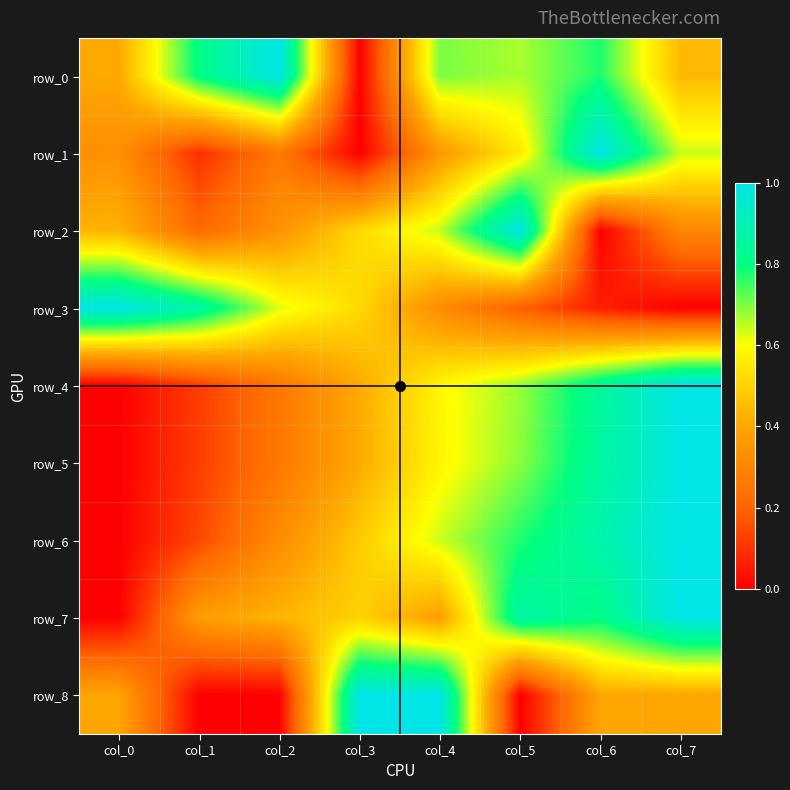

Count the row_6 values in the range 0 to 1.

8